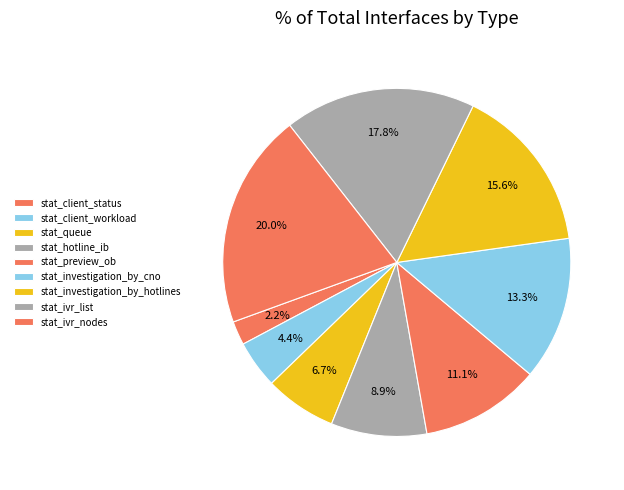

To the nearest percent, what portion does stat_hotline_ib represent?

9%